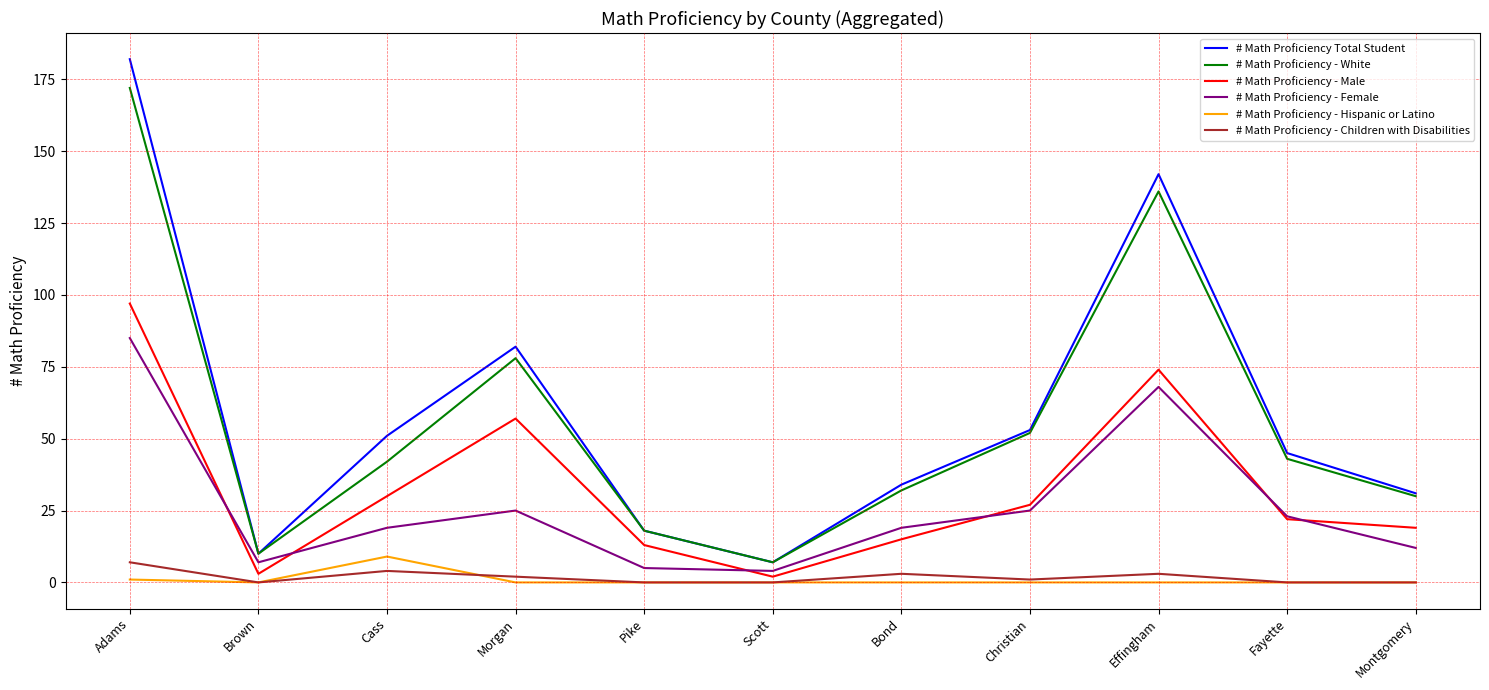

In # Math Proficiency - White, how many points are higher than both neighbors (excluding endpoints)?

2